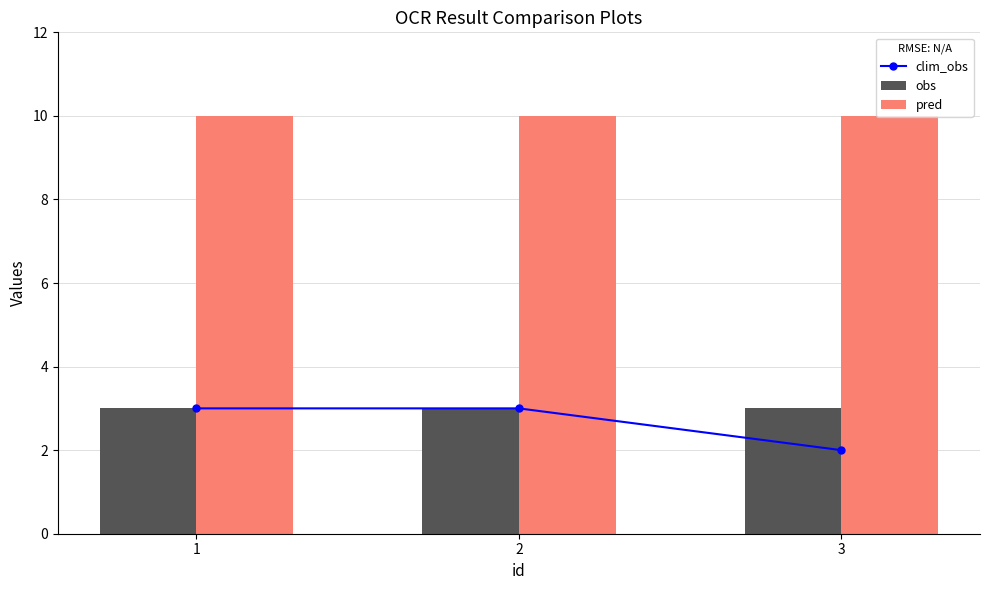

What is the greatest value displayed?

10